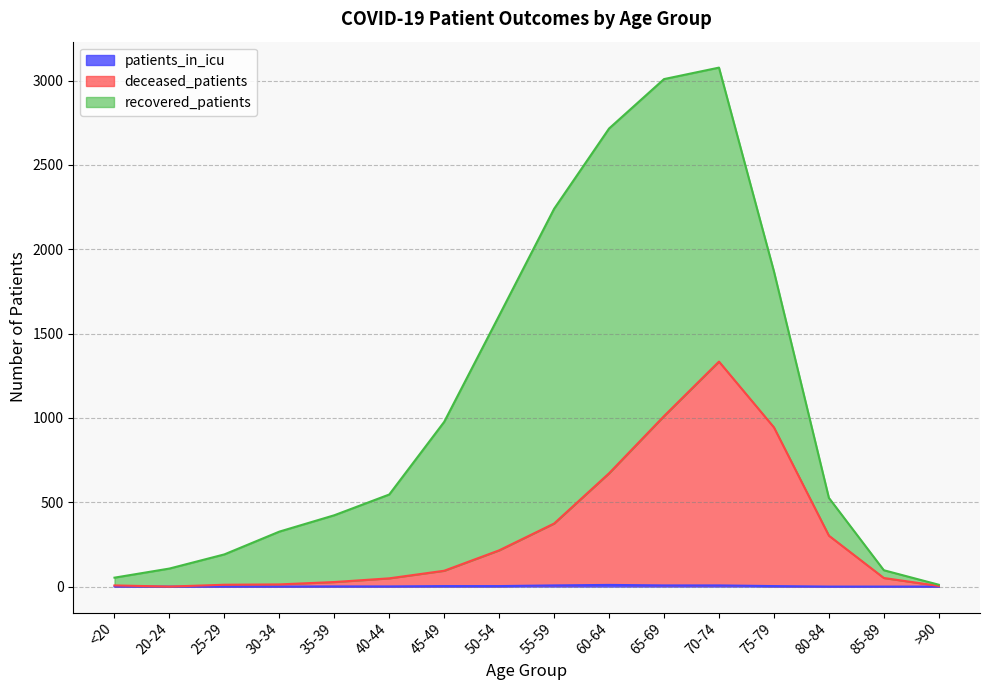

Which has a higher value, 55-59 or 80-84?

55-59